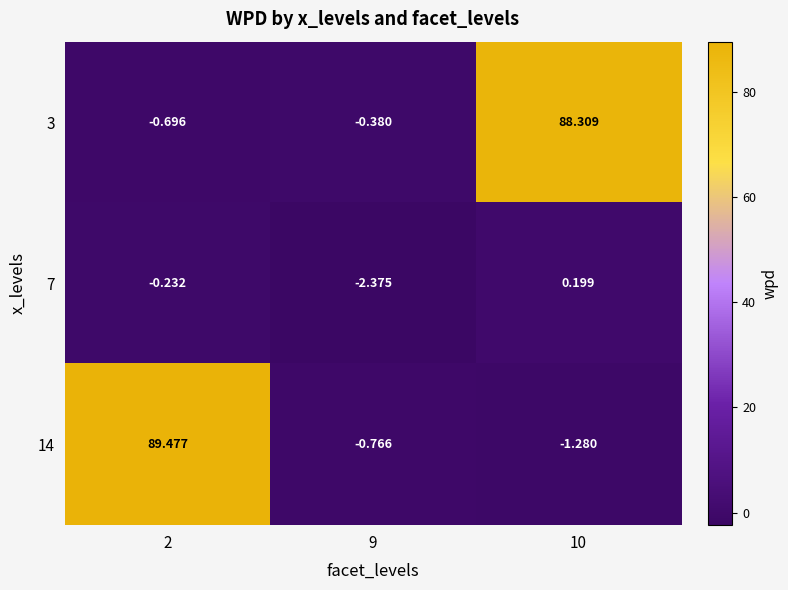

Is the value of 14 at 9 greater than the value of 7 at 9?

Yes